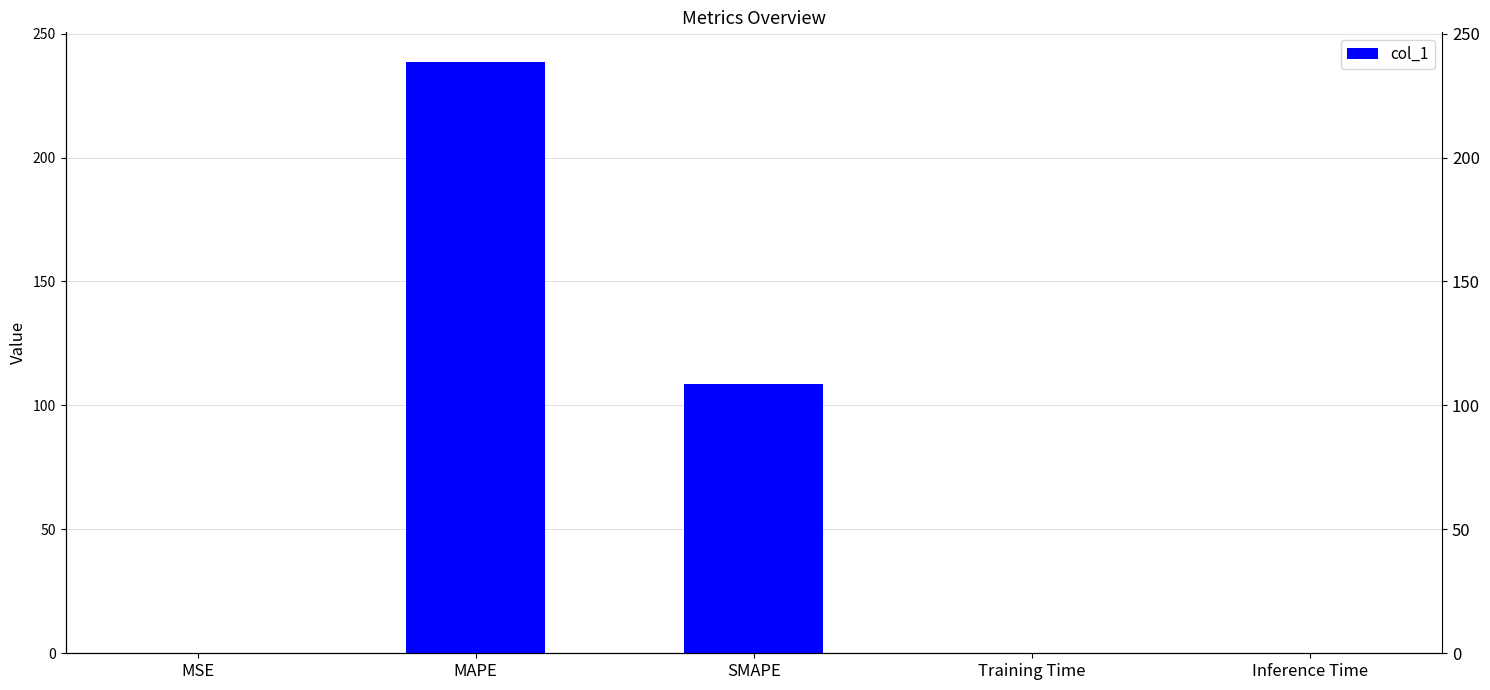

Reading left to right, list all the values displayed in this chart.

0.1	238.6	108.8	0.0	0.0